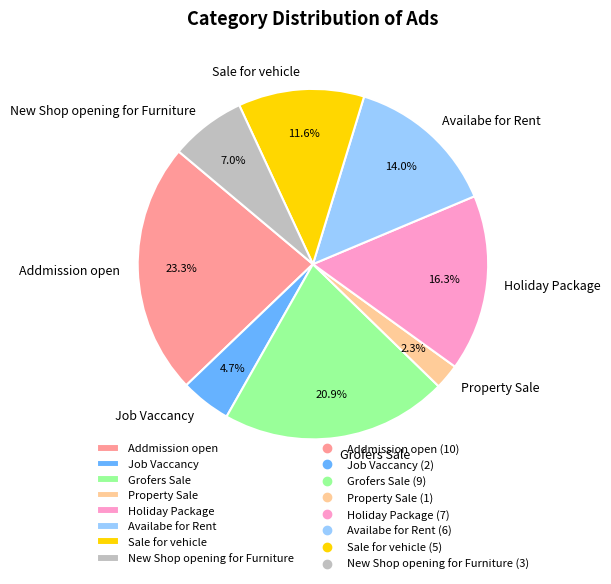

To the nearest percent, what is the difference between the Availabe for Rent and Sale for vehicle slice percentages?

2%